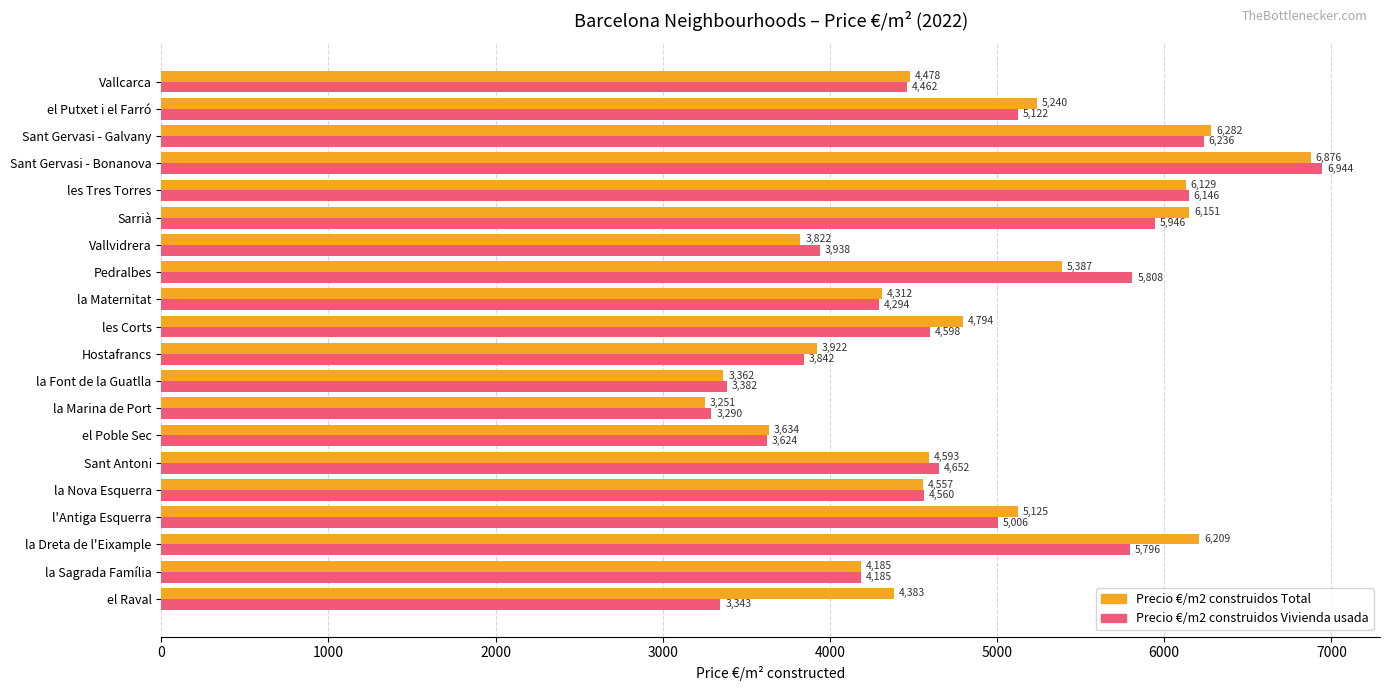

What is the minimum value for Precio €/m2 construidos Vivienda usada?

3290.2